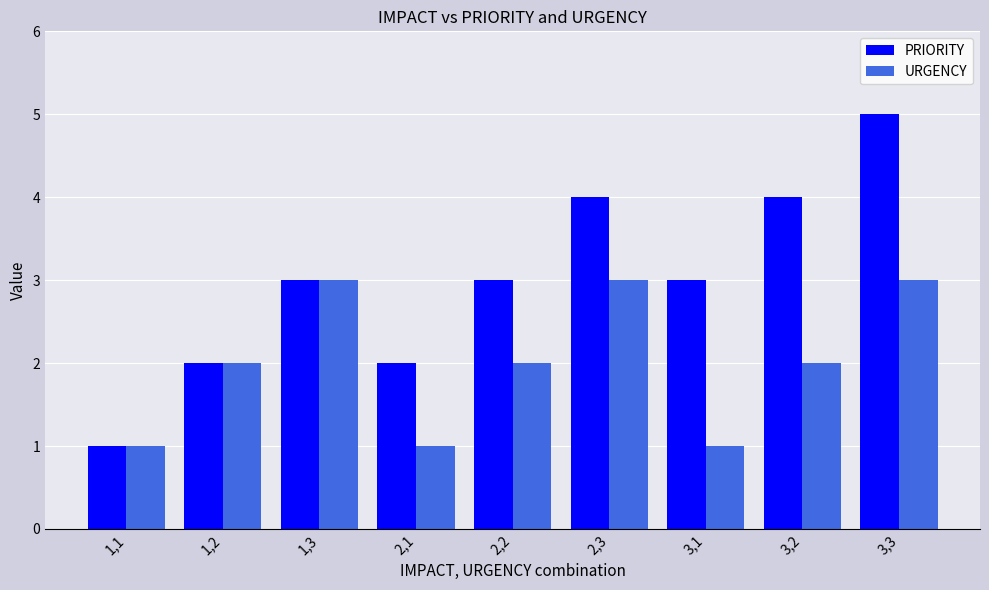

What is the value of the URGENCY bar at the 9th from the left?

3